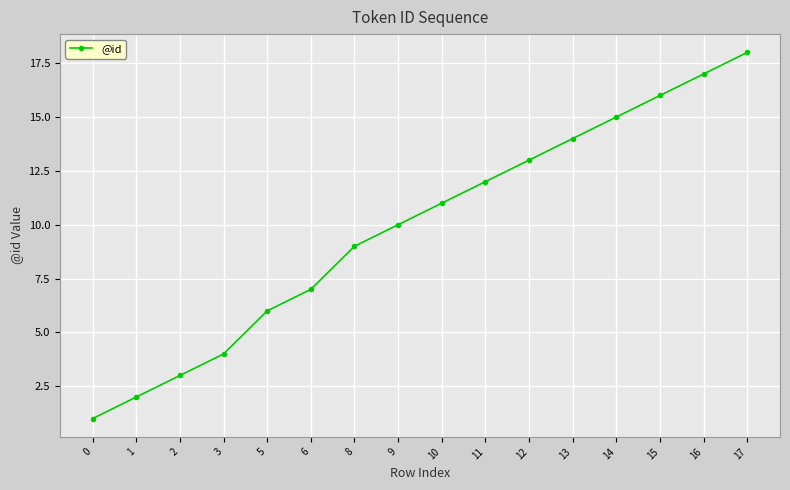

What is the sum of the values at 5 and 14?

21